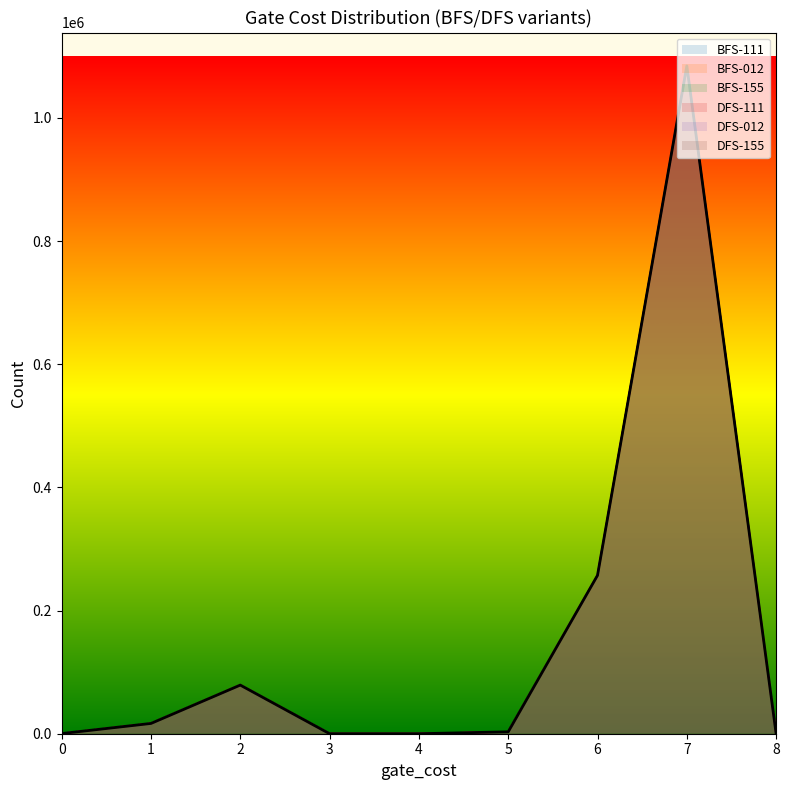

After their last crossing, which series has the higher values: DFS-155 or BFS-012?

BFS-012